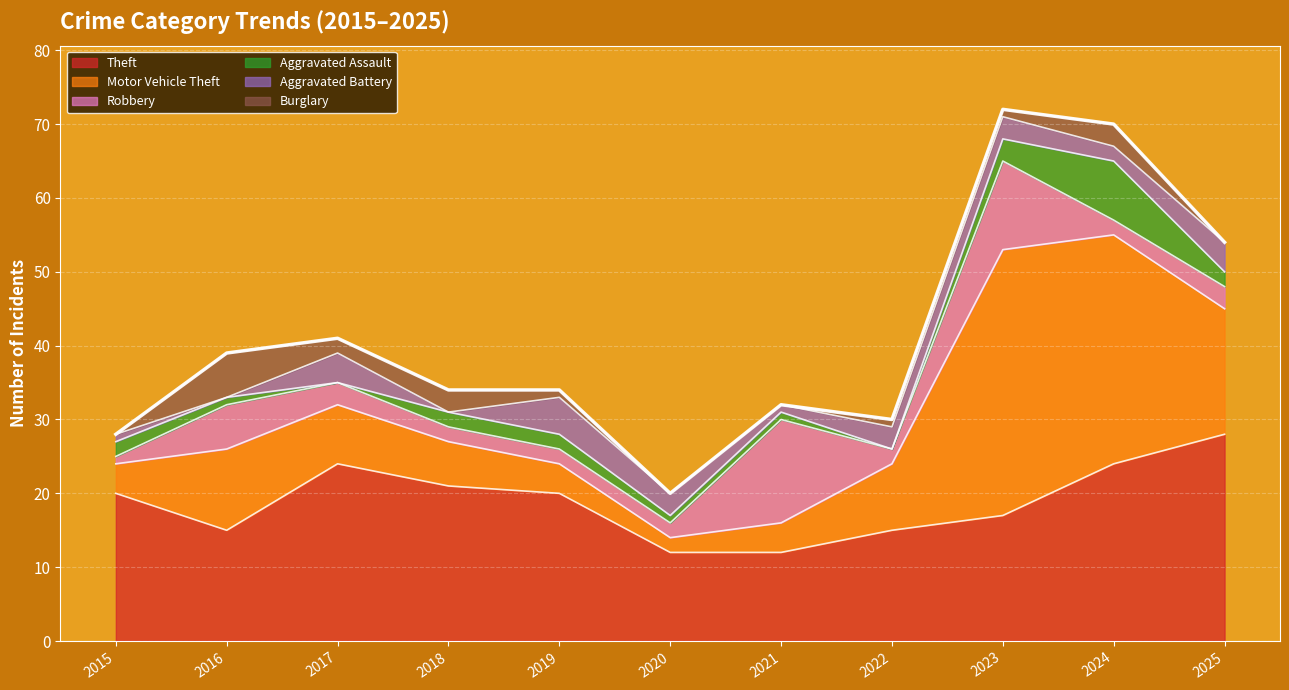

Which has a higher value, 2017 or 2024?

2017